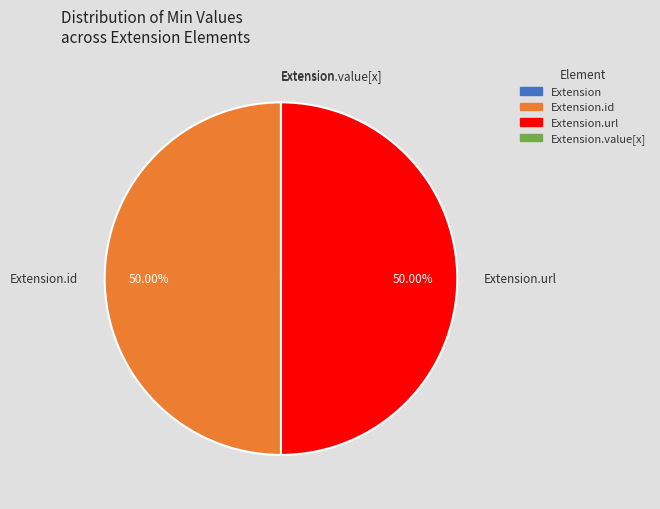

Rank the categories by value from lowest to highest.

Extension, Extension.value[x], Extension.id, Extension.url